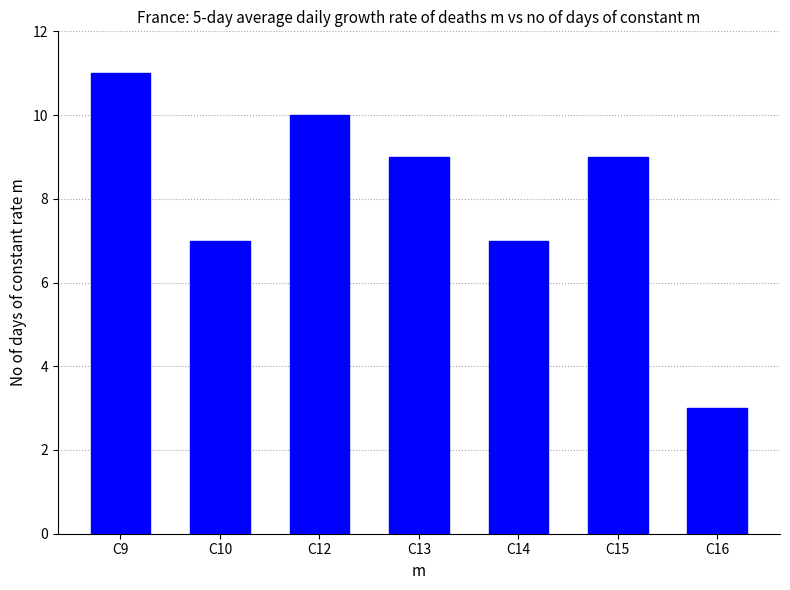

How many values are below 9?

3